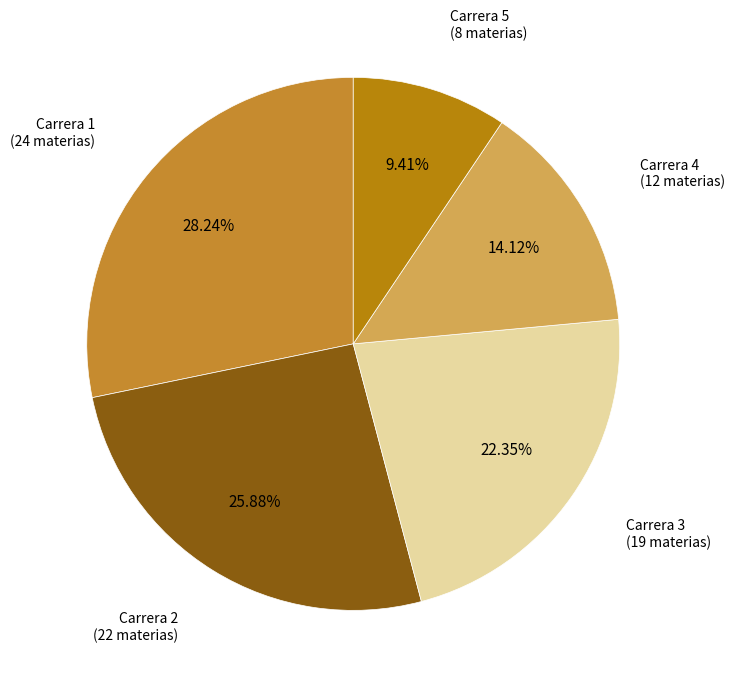

Rank the categories by value from lowest to highest.

Carrera 5, Carrera 4, Carrera 3, Carrera 2, Carrera 1